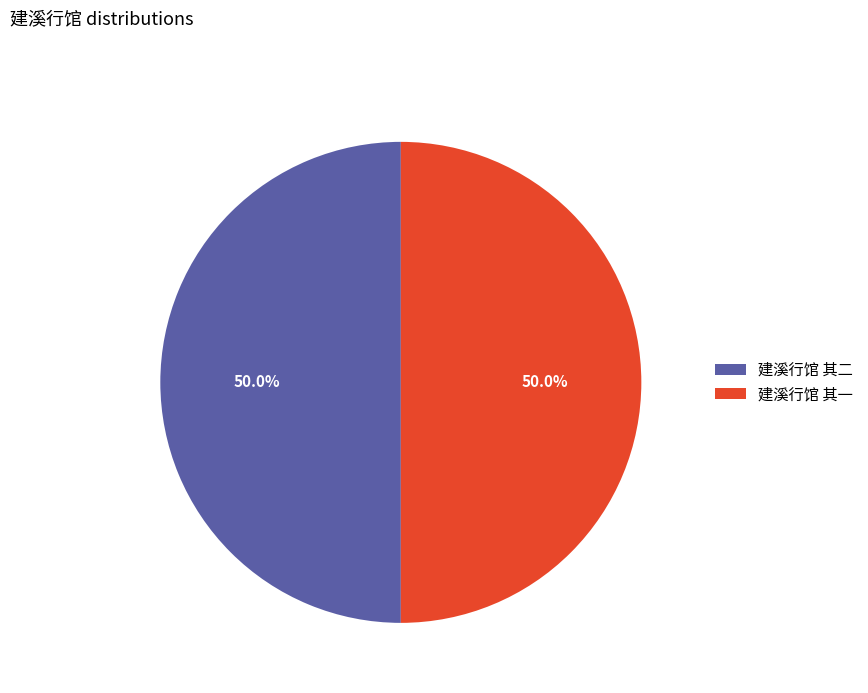

Is the sum of 建溪行馆 其一 and 建溪行馆 其二 greater than half?

Yes